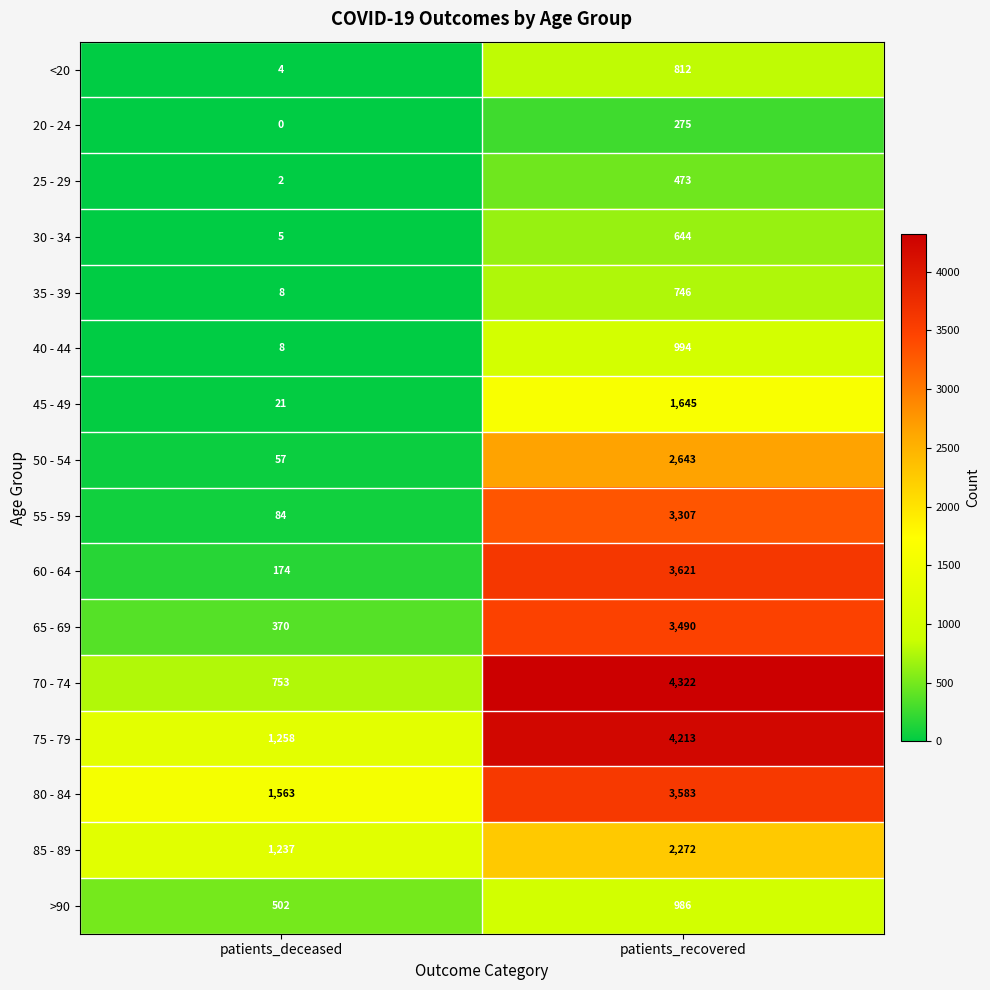

What is the sum of all 35 - 39 values?

754